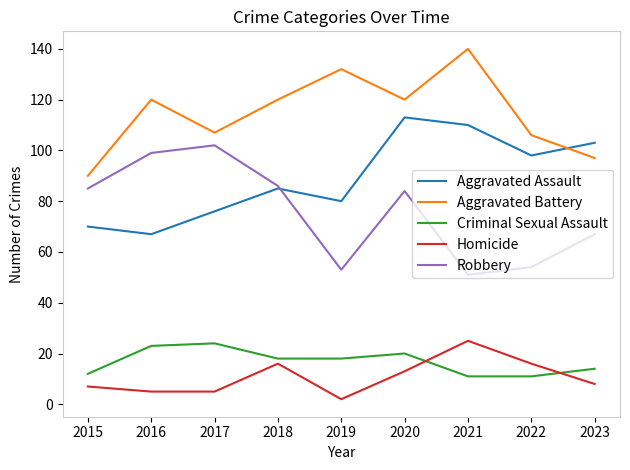

True or false: Aggravated Assault and Criminal Sexual Assault cross at least once.

False